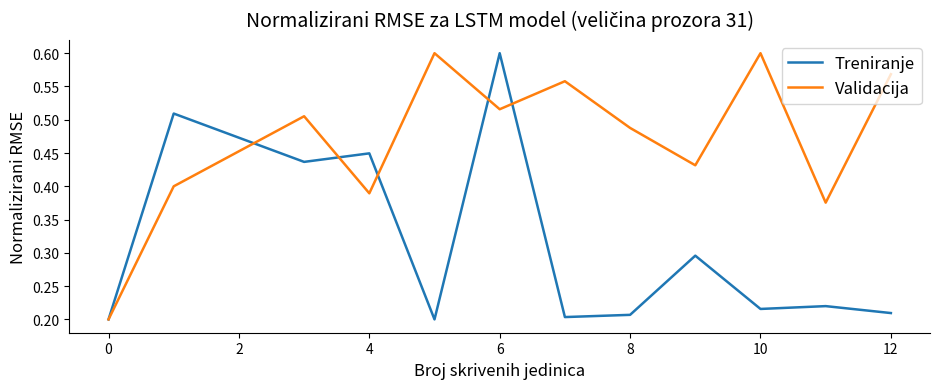

True or false: Validacija and Treniranje cross at least once.

True